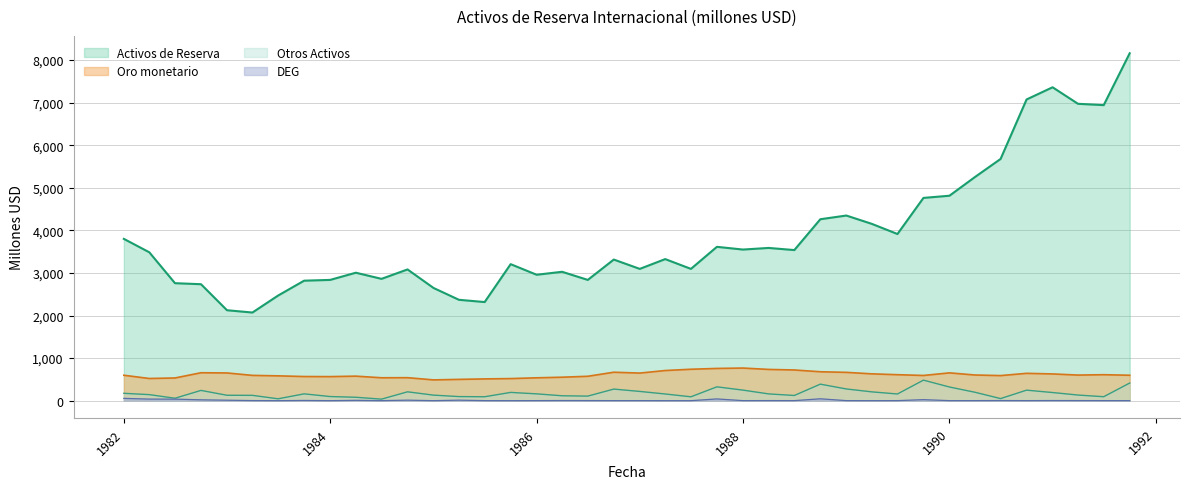

What is the maximum value for Otros Activos?

482